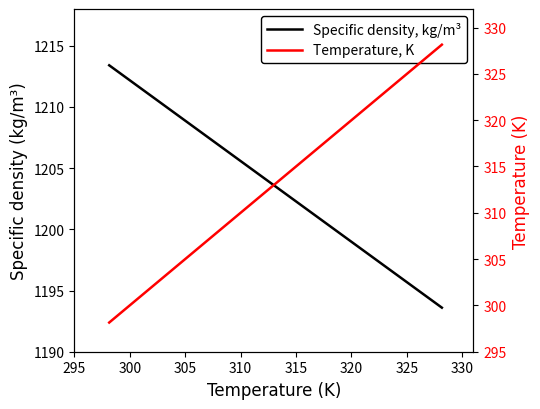

Count the number of categories in the chart.

3